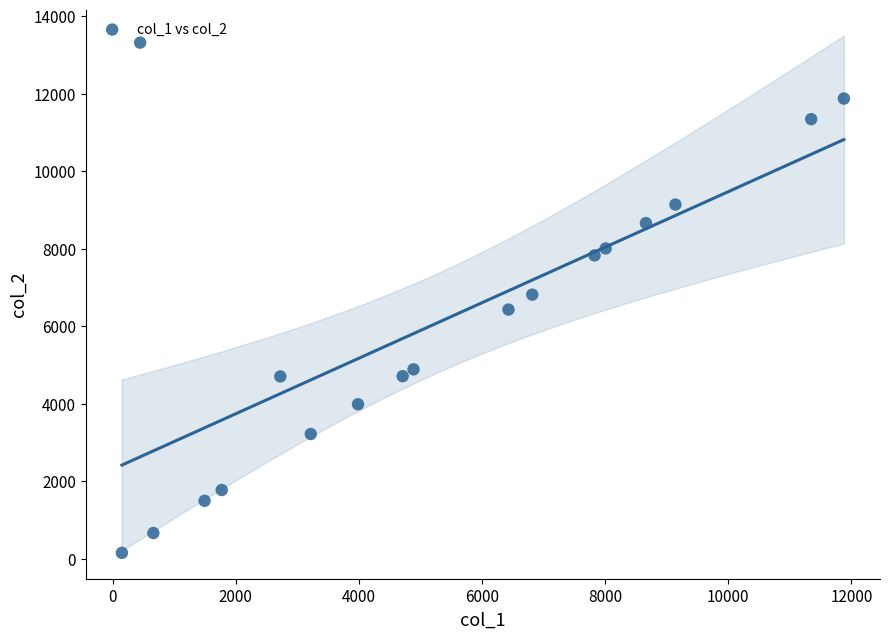

What is the range of X values (max minus min)?

11726